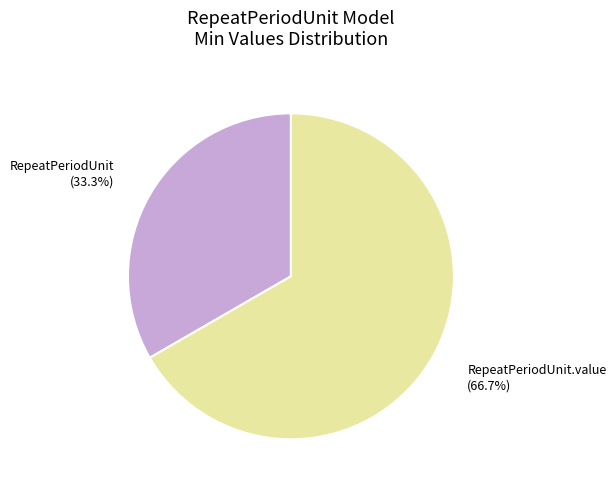

Is there any slice that represents more than half of the pie?

Yes